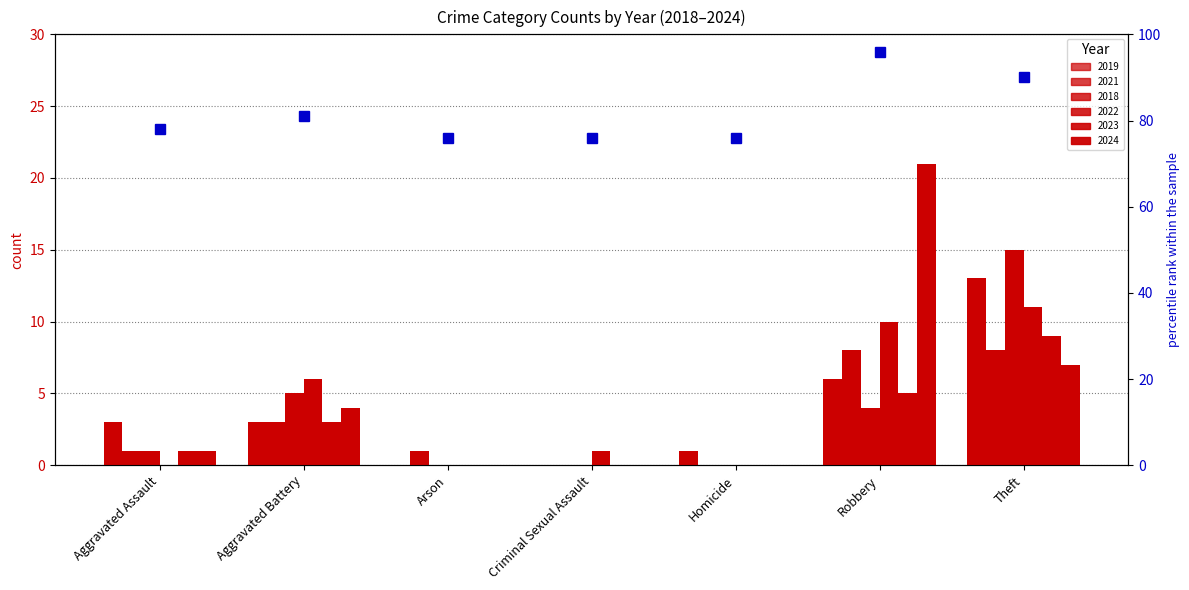

What is the label of the 4th bar from the left?

Criminal Sexual Assault